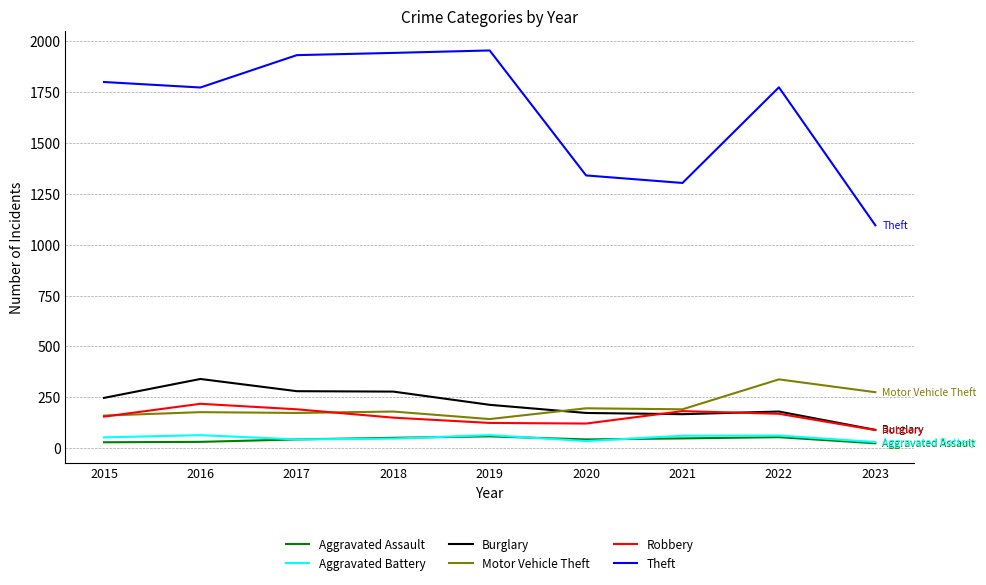

Read the Theft value at 2016, to the nearest 10.

1770